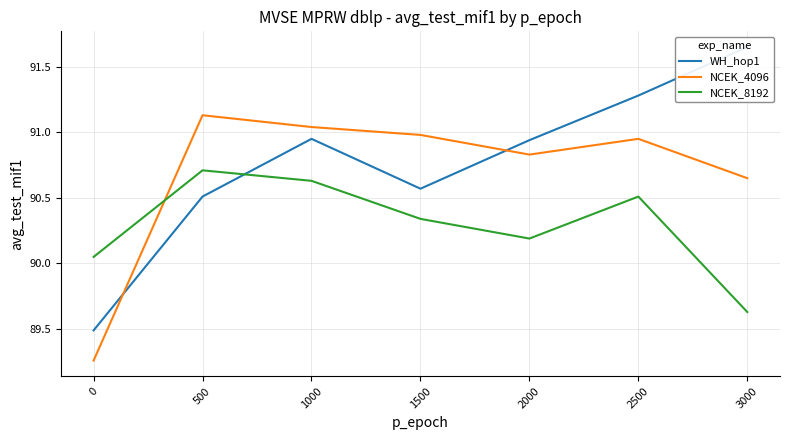

What is the total value across all series at 1500?

271.9